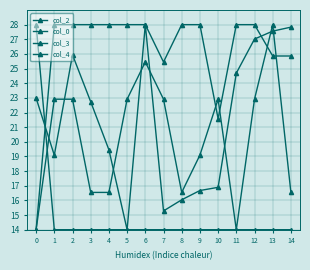

Count the number of categories in the chart.

15